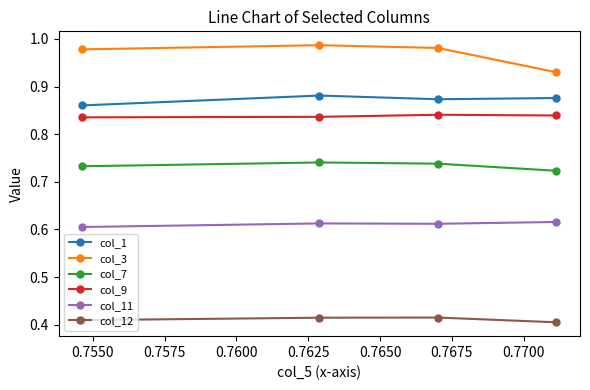

Which series has the largest total across all categories?

col_3